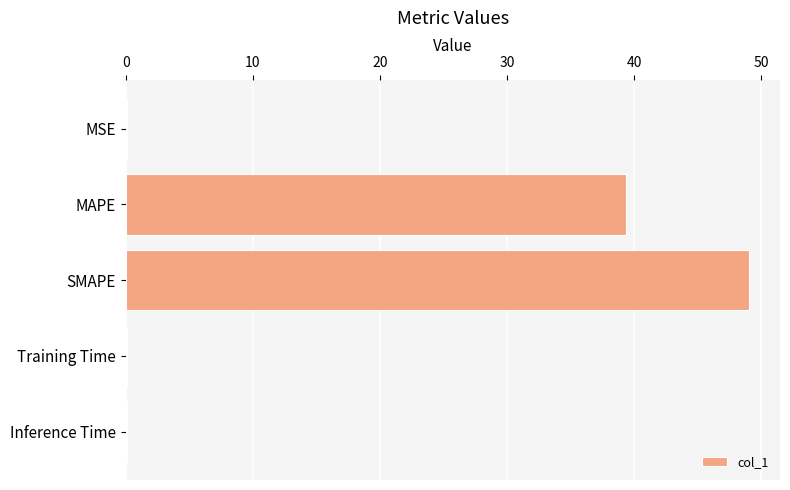

What is the greatest value displayed?

49.0